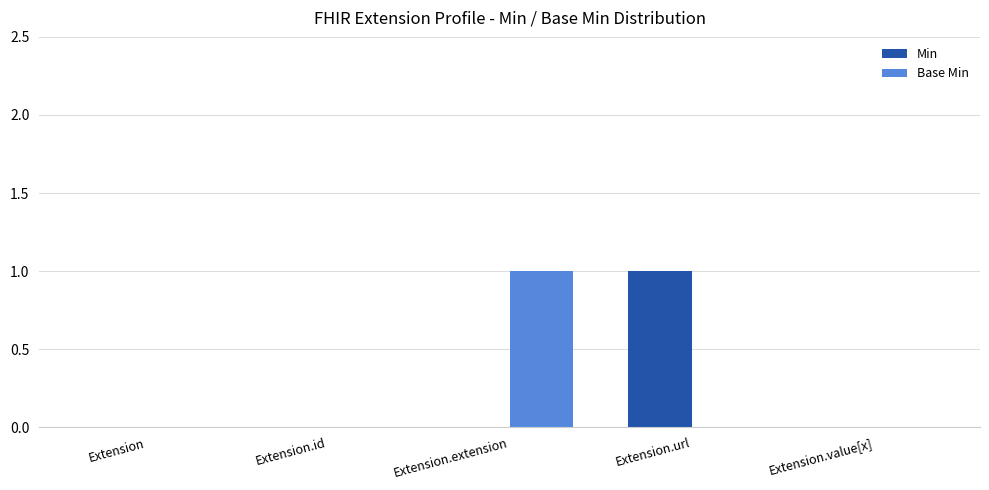

Which category has the highest value in the Base Min series?

Extension.extension